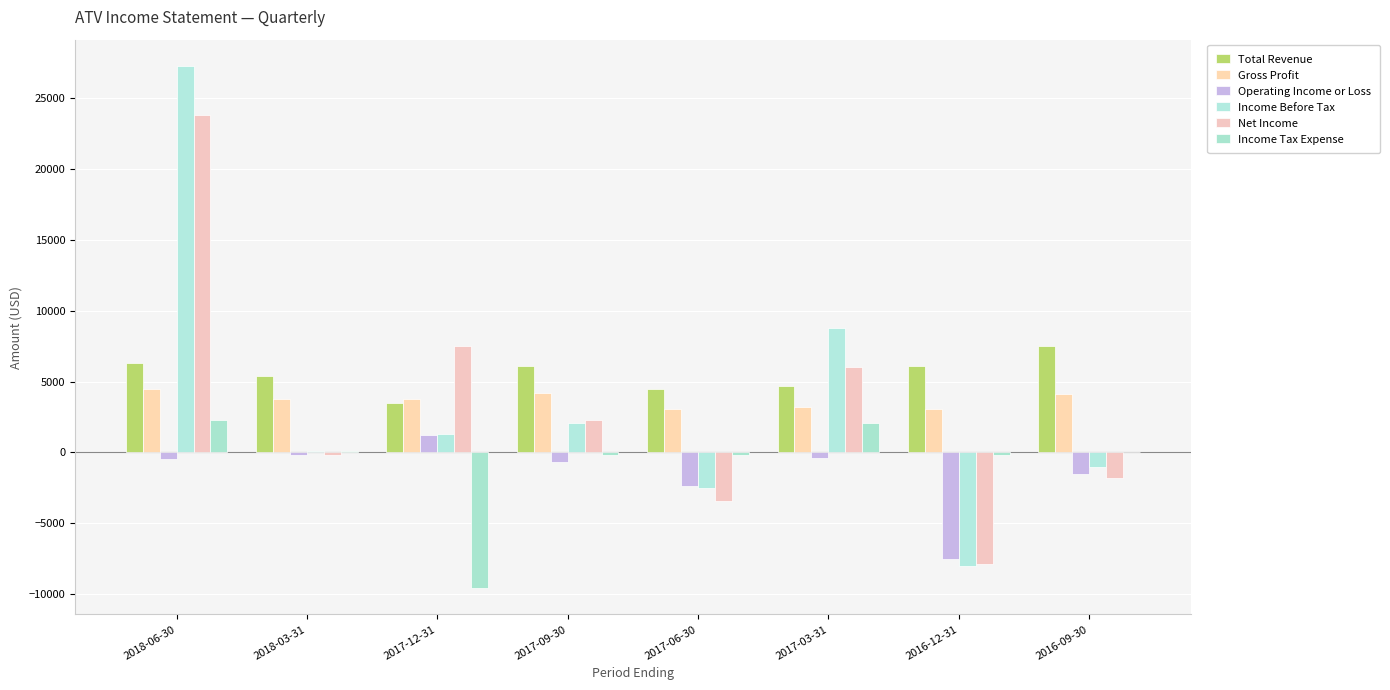

Count the number of categories in the chart.

8